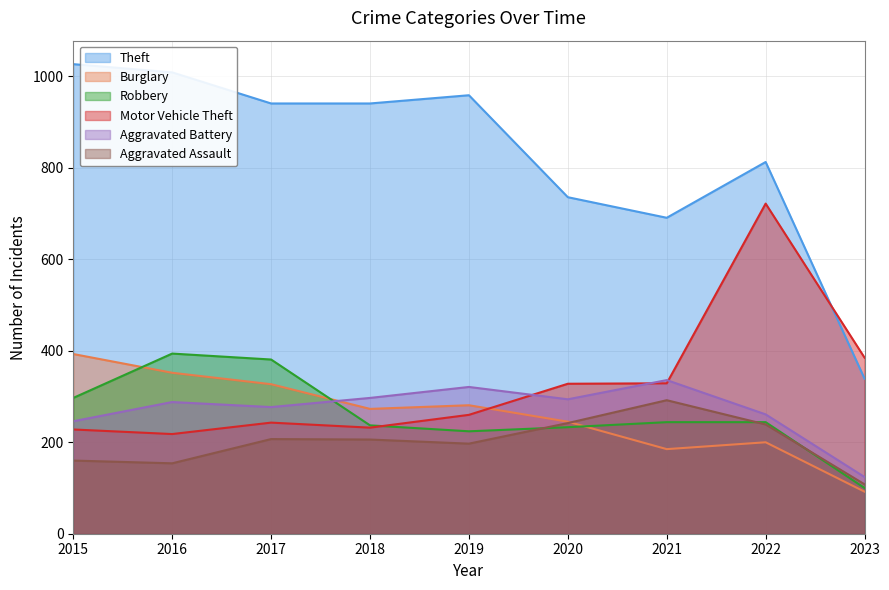

Reading left to right, transcribe all the data shown in this chart.

Theft: 2015=1027	2016=1009	2017=941	2018=941	2019=959	2020=736	2021=691	2022=813	2023=339
Burglary: 2015=393	2016=352	2017=327	2018=273	2019=281	2020=245	2021=185	2022=200	2023=92
Robbery: 2015=297	2016=394	2017=381	2018=237	2019=224	2020=233	2021=244	2022=244	2023=100
Motor Vehicle Theft: 2015=228	2016=218	2017=243	2018=232	2019=260	2020=328	2021=329	2022=722	2023=385
Aggravated Battery: 2015=246	2016=288	2017=277	2018=297	2019=321	2020=294	2021=336	2022=261	2023=124
Aggravated Assault: 2015=160	2016=154	2017=207	2018=206	2019=197	2020=242	2021=292	2022=239	2023=108